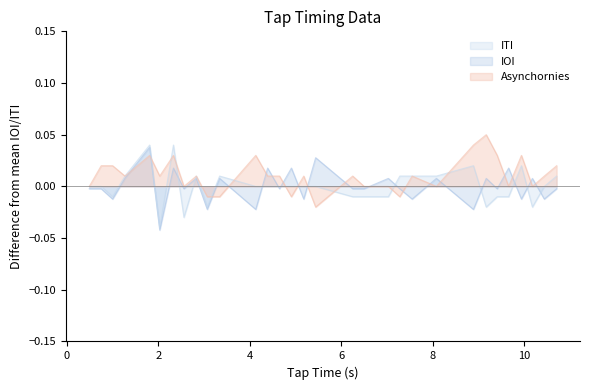

What is the sum of all Asynchornies values?

0.3